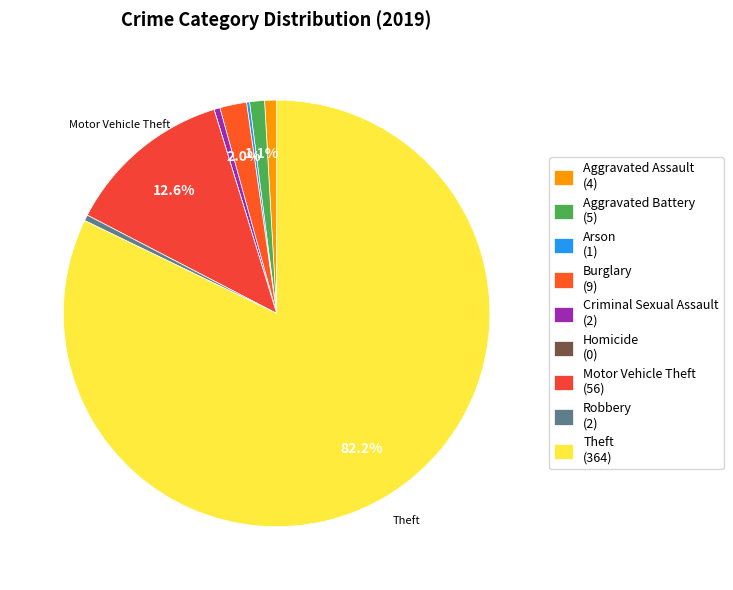

Is it true that Robbery is 0% of the pie?

True